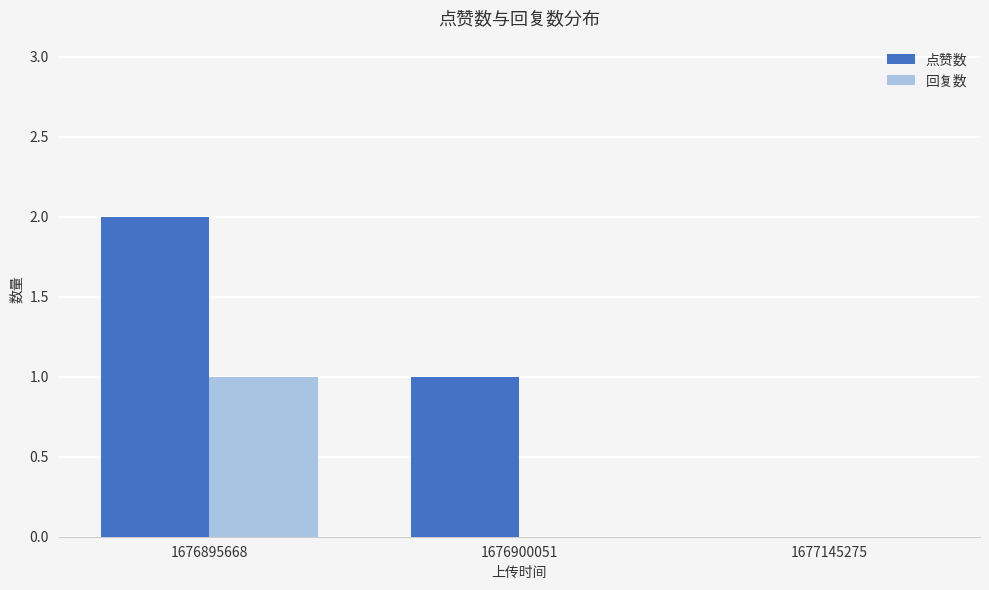

What is the maximum value shown in the chart?

2